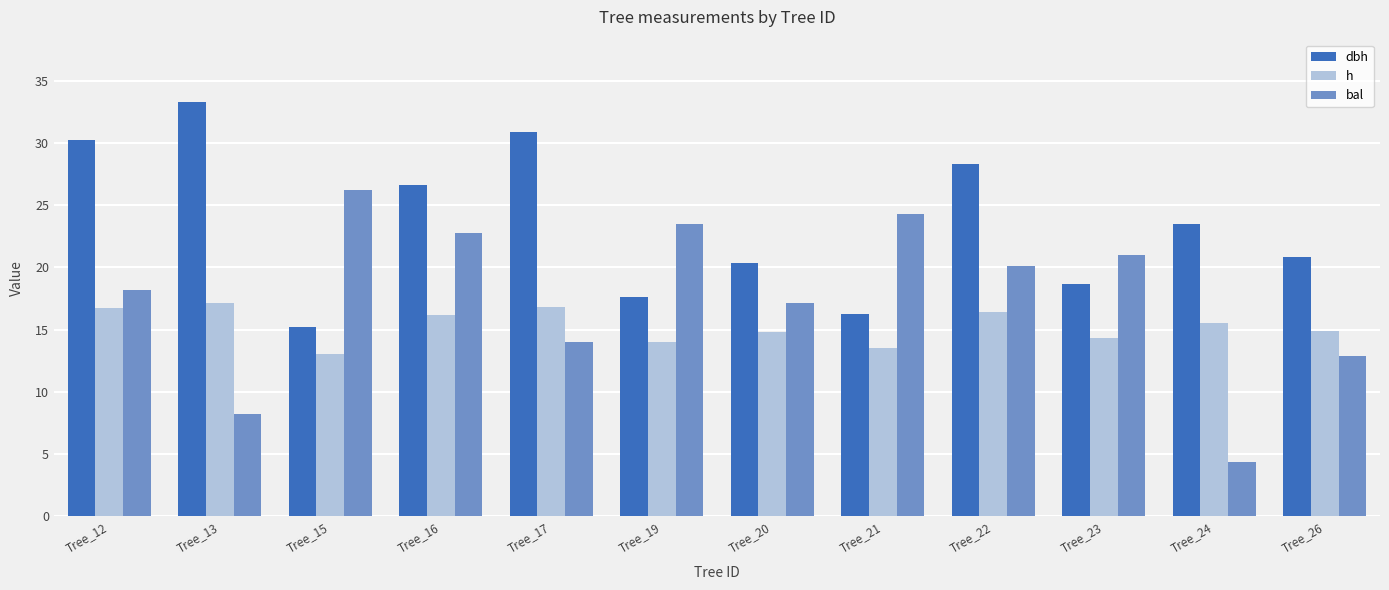

Is it true that h equals 19.9 at Tree_21?

False